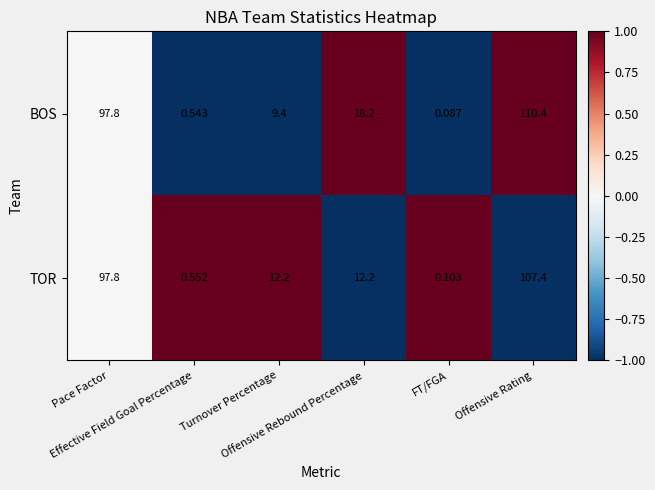

List the series in order of their peak value, lowest first.

TOR, BOS